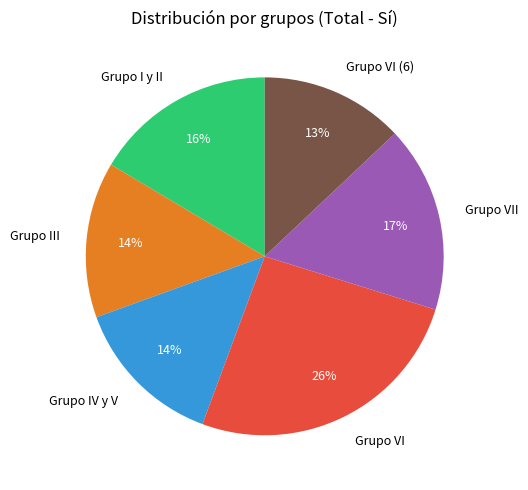

The Grupo III slice represents 28% of the pie. True or false?

False